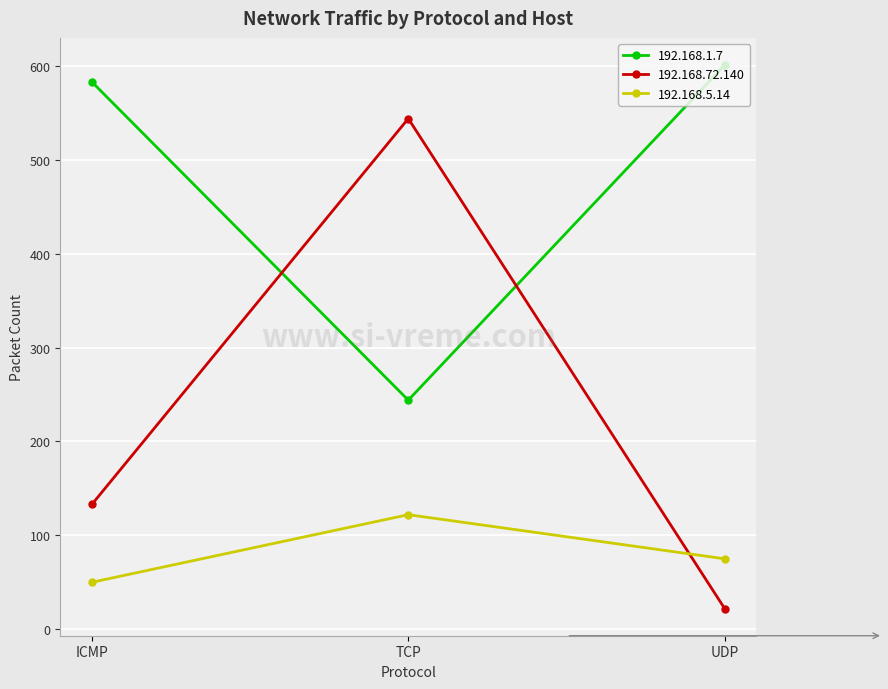

At which label does 192.168.5.14 first exceed 75?

TCP